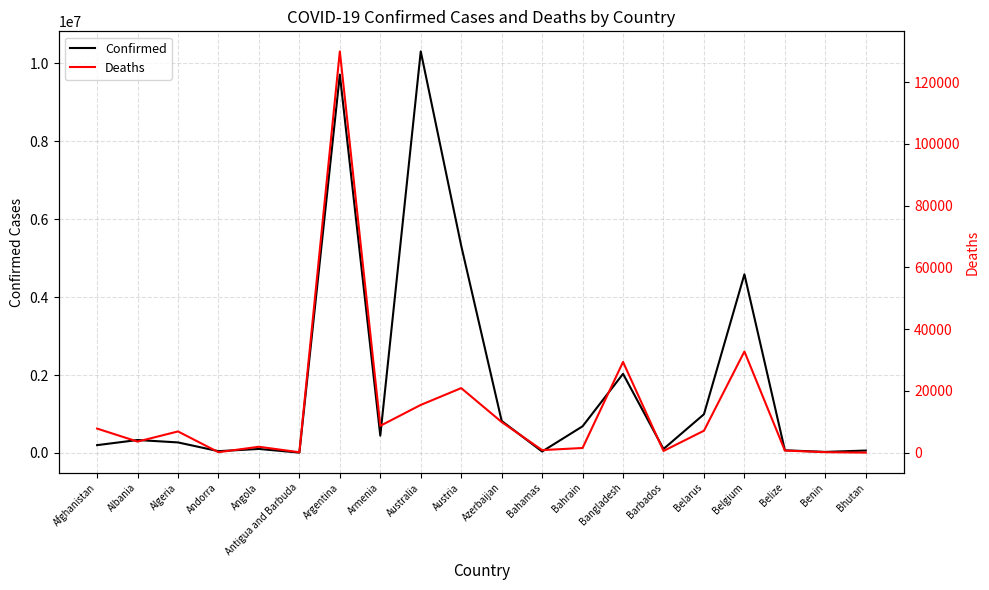

Is the value of Confirmed at Australia greater than the value of Deaths at Bahamas?

Yes